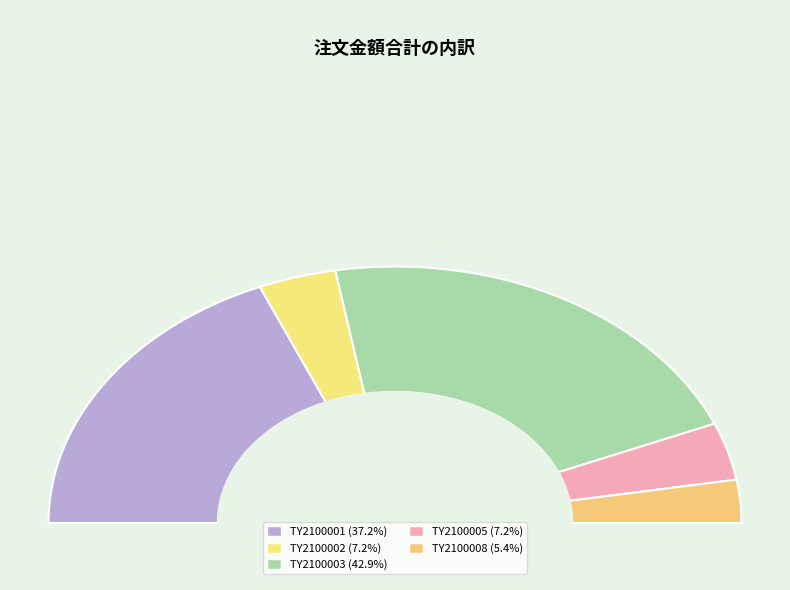

Does any single category account for the majority?

No